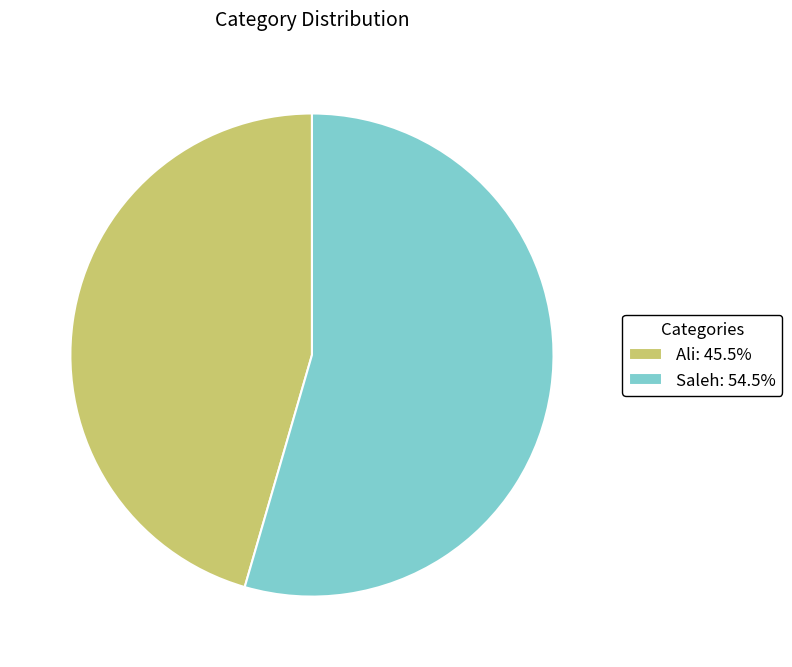

The Saleh slice represents 64% of the pie. True or false?

False